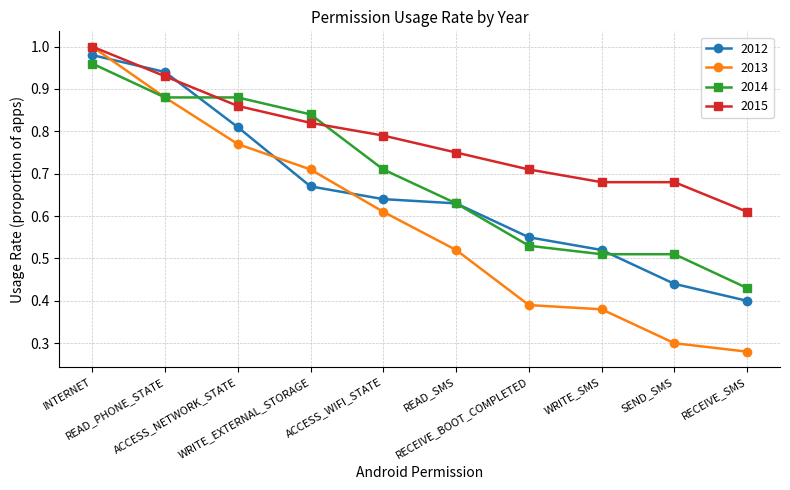

True or false: 2012 has more than 2 interior local peaks.

False